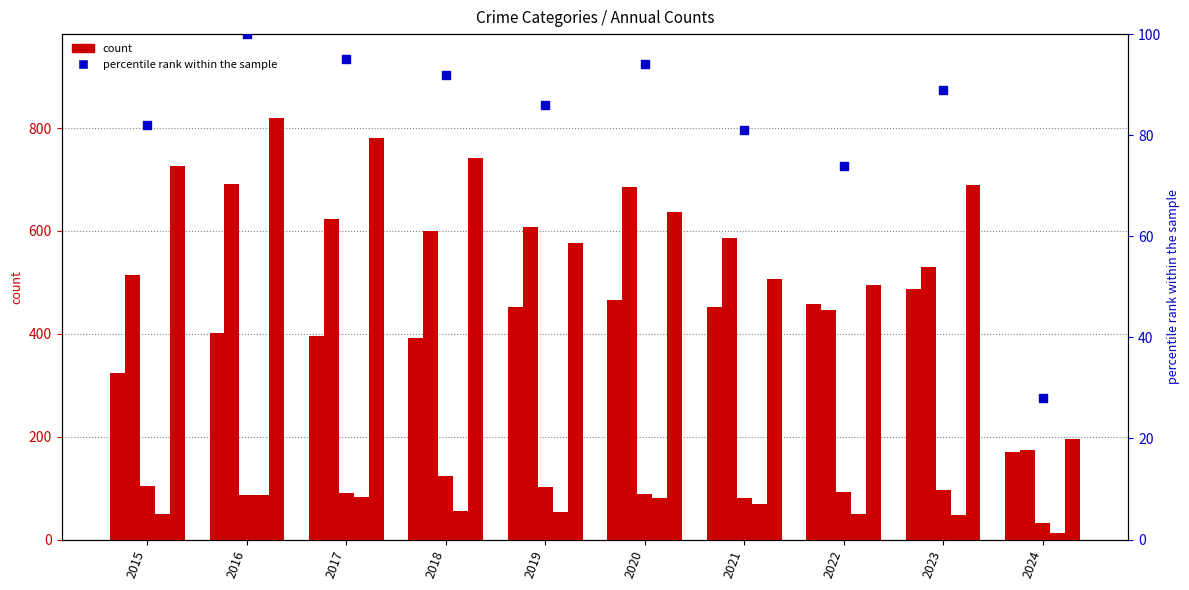

Is the value of Aggravated Assault at 2019 greater than the value of Criminal Sexual Assault at 2017?

Yes